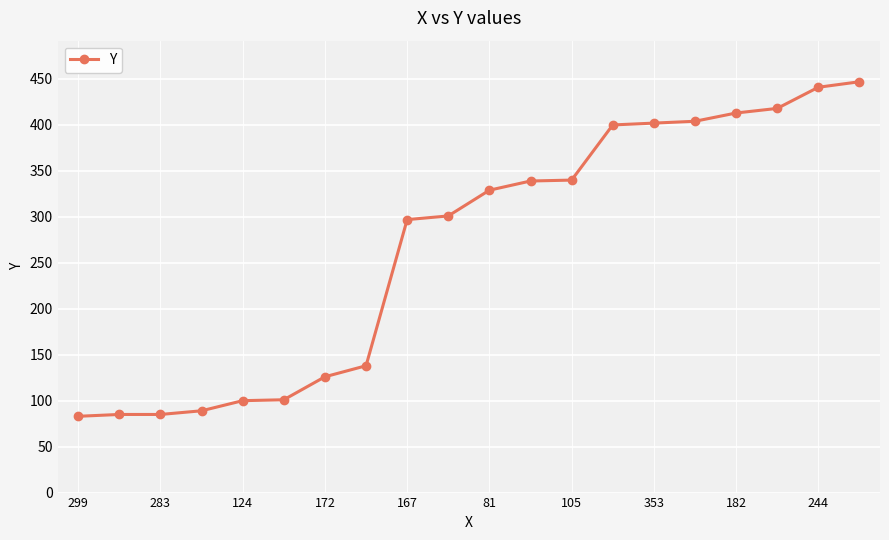

What is the value of the 7th point from the left?

126